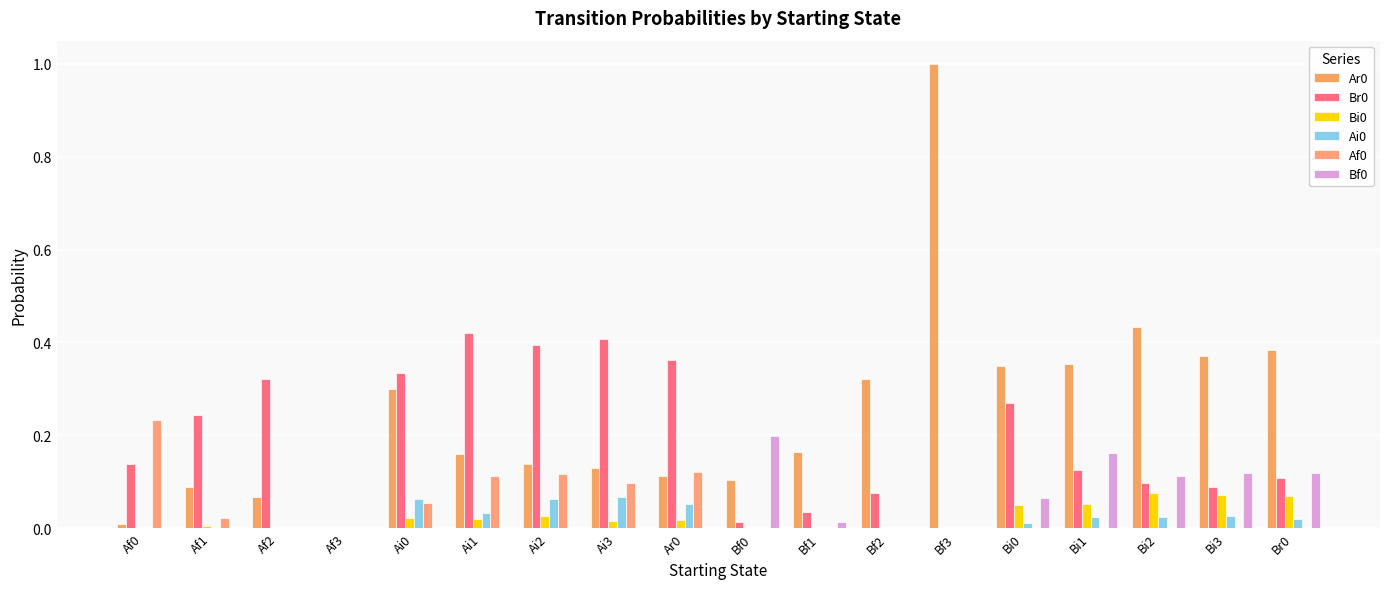

Does the chart contain stacked bars?

No